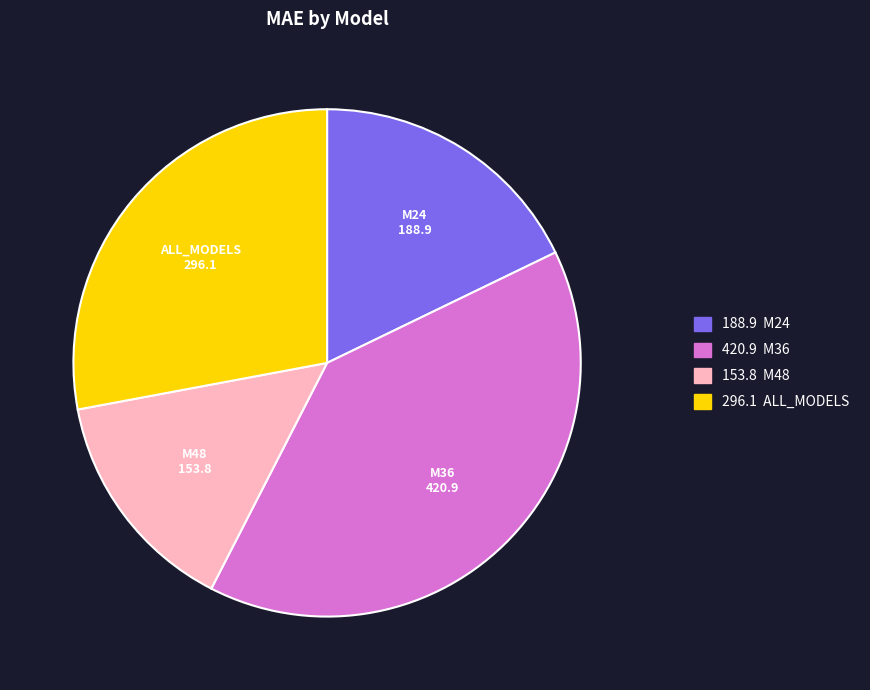

What is the smallest slice in the pie chart?

M48